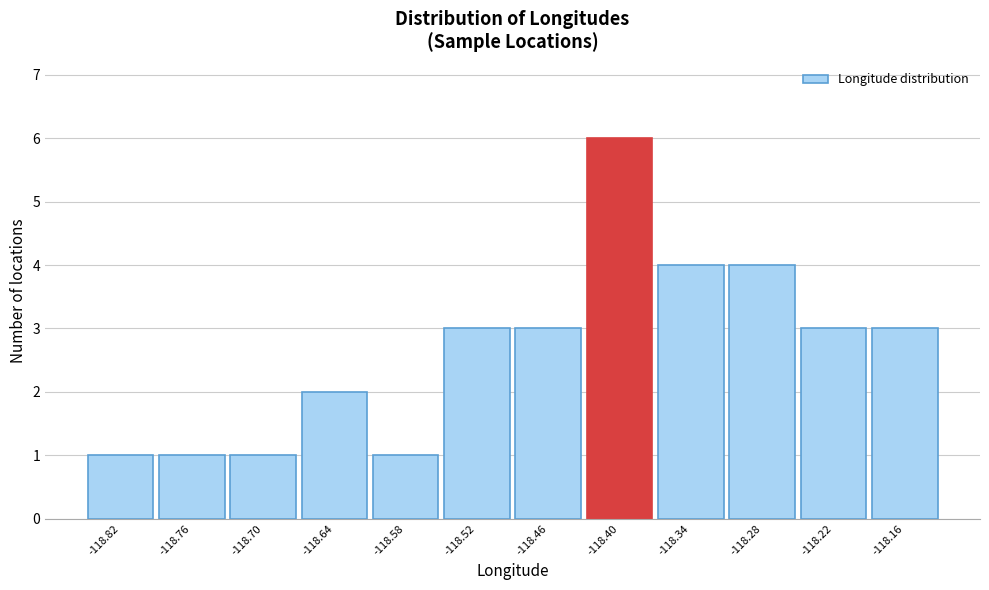

Reading left to right, list every bar in this chart as the range it spans on the x-axis followed by its height. Neither the bar edges nor the heights are printed on the chart, so give them approximately, as read against the axes.

-118.85 to -118.79: 1
-118.79 to -118.73: 1
-118.73 to -118.67: 1
-118.67 to -118.61: 2
-118.61 to -118.55: 1
-118.55 to -118.49: 3
-118.49 to -118.43: 3
-118.43 to -118.37: 6
-118.37 to -118.31: 4
-118.31 to -118.25: 4
-118.25 to -118.19: 3
-118.19 to -118.13: 3